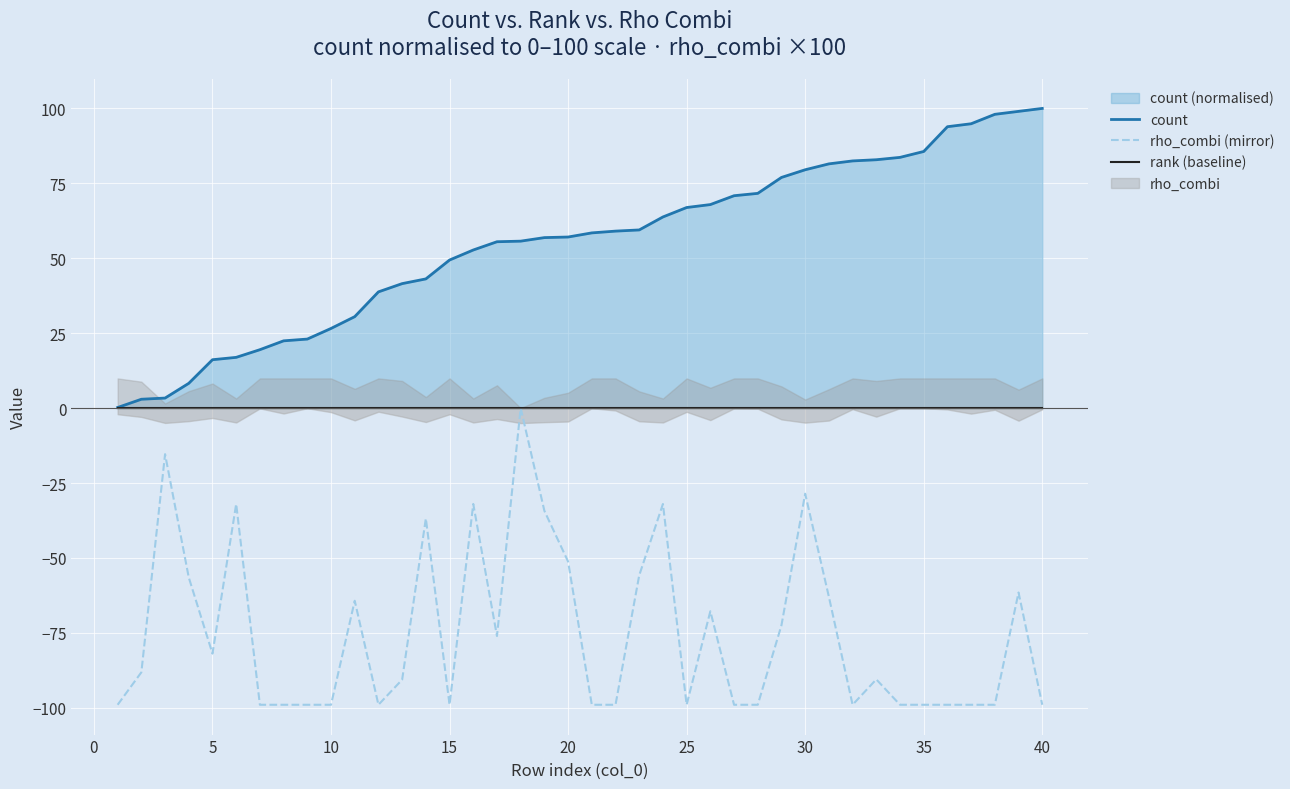

What is the lowest value of the rho_combi (mirror) series?

-99.0